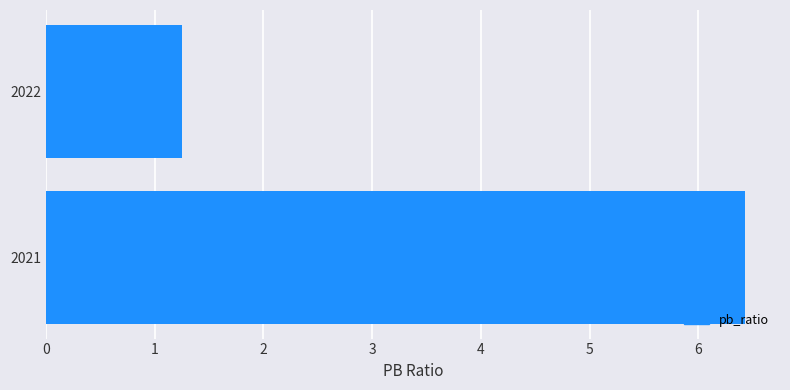

How many values exceed 6?

1